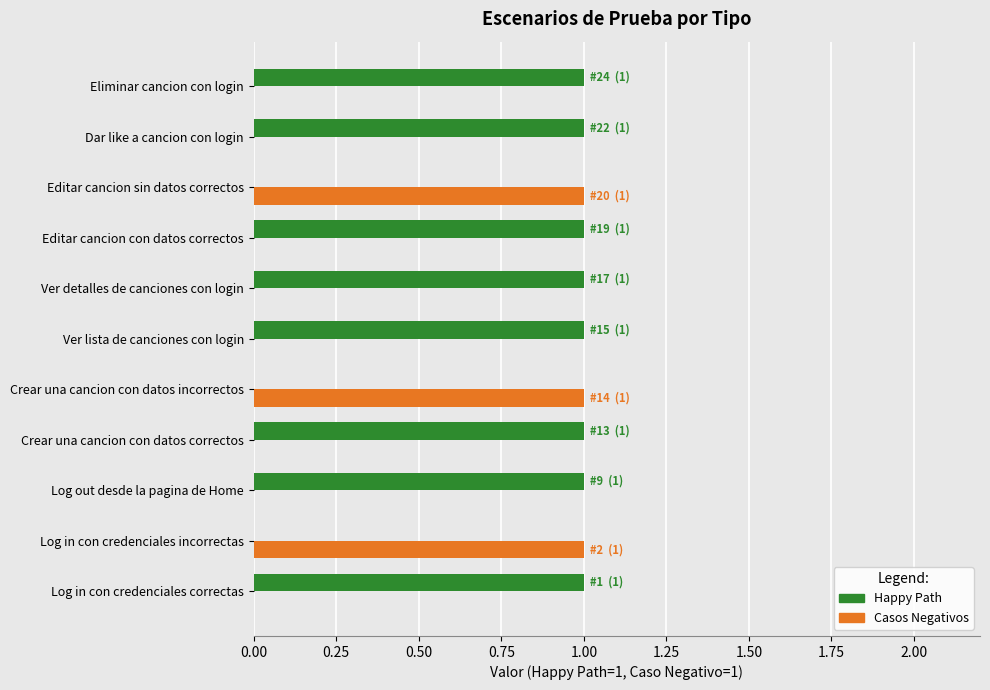

What is the sum of all Happy Path values?

8